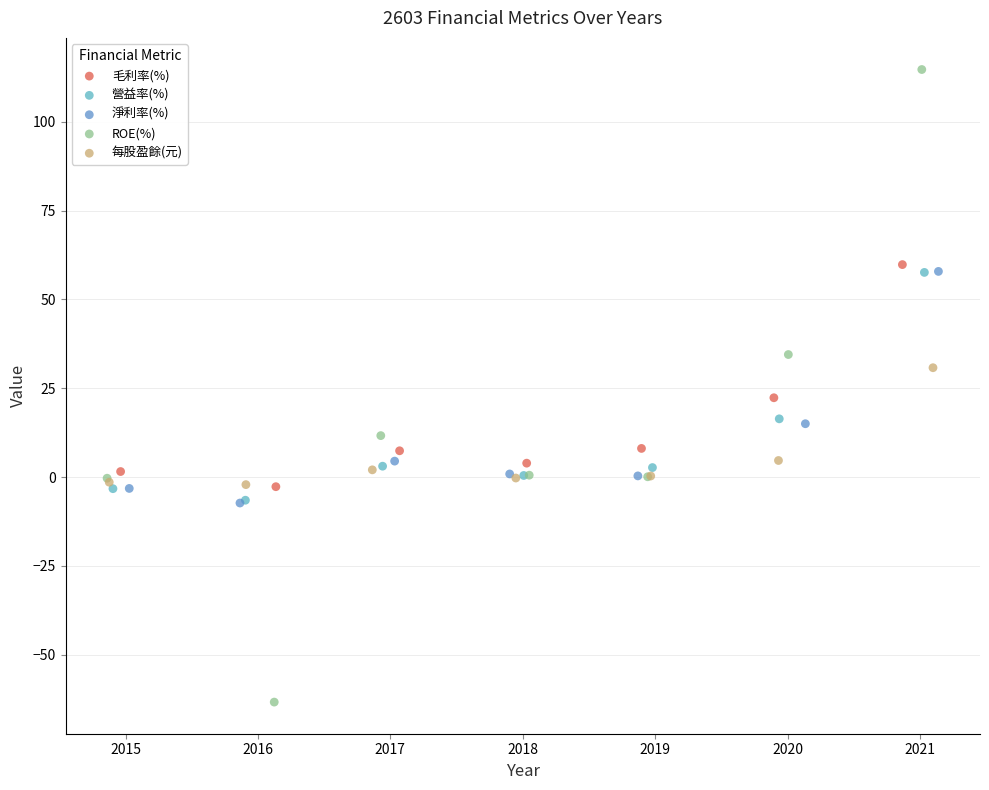

Which series has the largest Y range (max minus min)?

ROE(%)